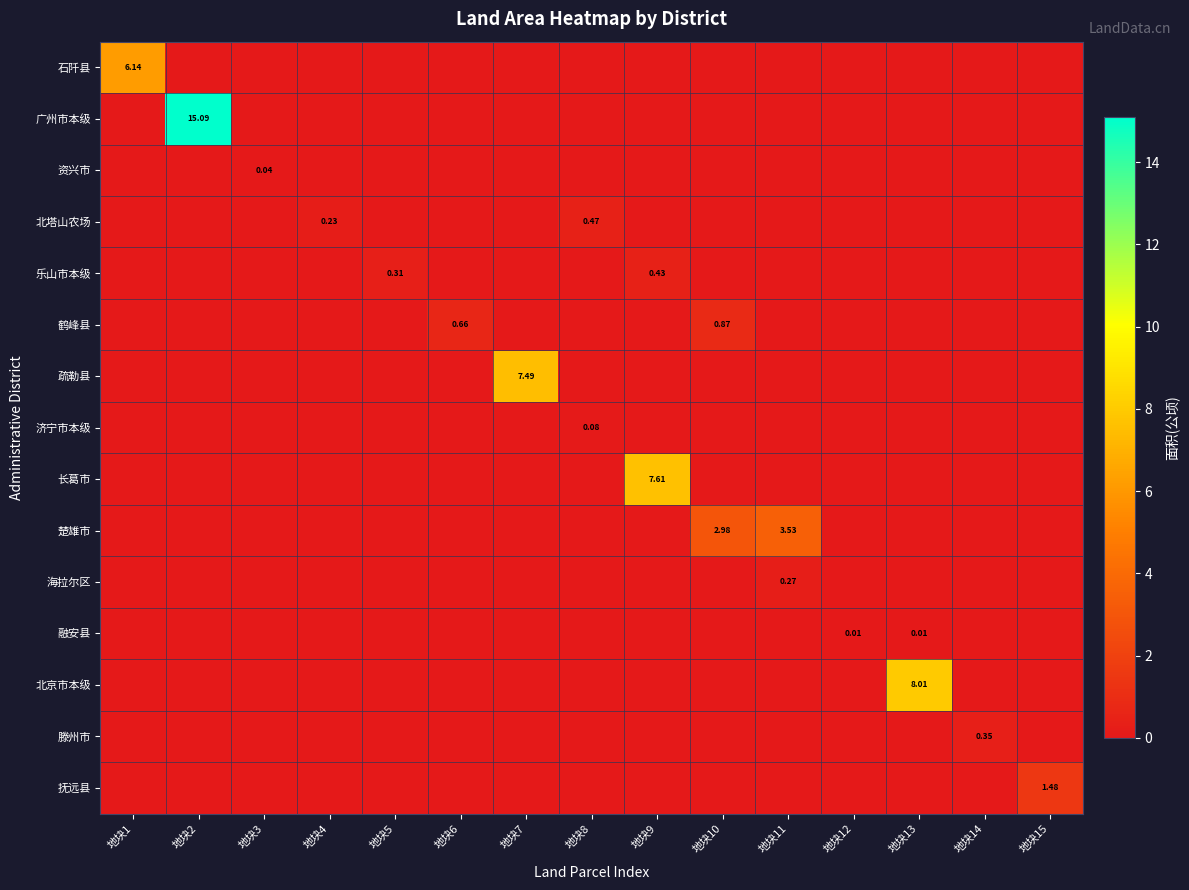

Is the value of 济宁市本级 at 地块11 greater than the value of 海拉尔区 at 地块14?

No